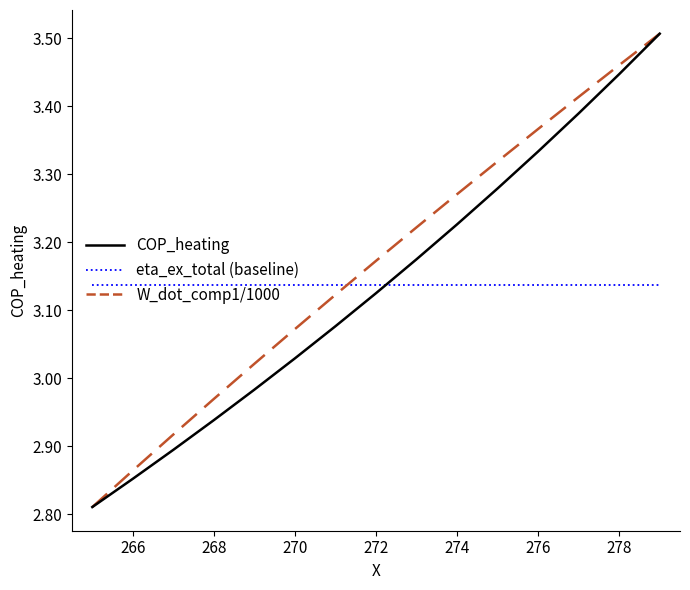

Reading left to right, list all the values displayed in this chart.

COP_heating: 2.8	2.9	2.9	2.9	3.0	3.0	3.1	3.1	3.2	3.2	3.3	3.3	3.4	3.4	3.5
eta_ex_total (ref): 3.1	3.1	3.1	3.1	3.1	3.1	3.1	3.1	3.1	3.1	3.1	3.1	3.1	3.1	3.1
W_dot_comp1/1000: 2.8	2.9	2.9	3.0	3.0	3.1	3.1	3.2	3.2	3.3	3.3	3.4	3.4	3.5	3.5